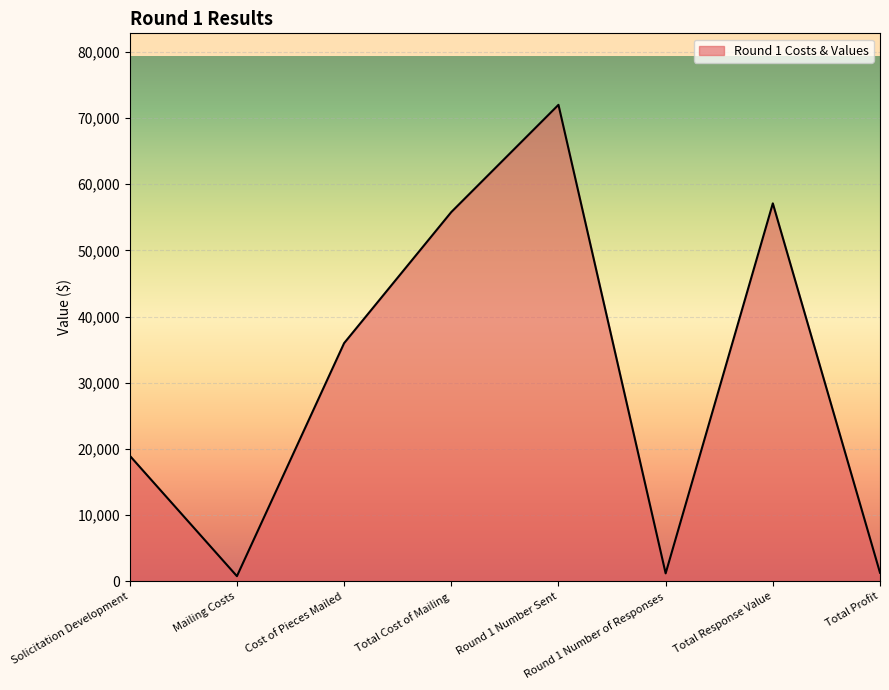

Where is the first local minimum?

Mailing Costs